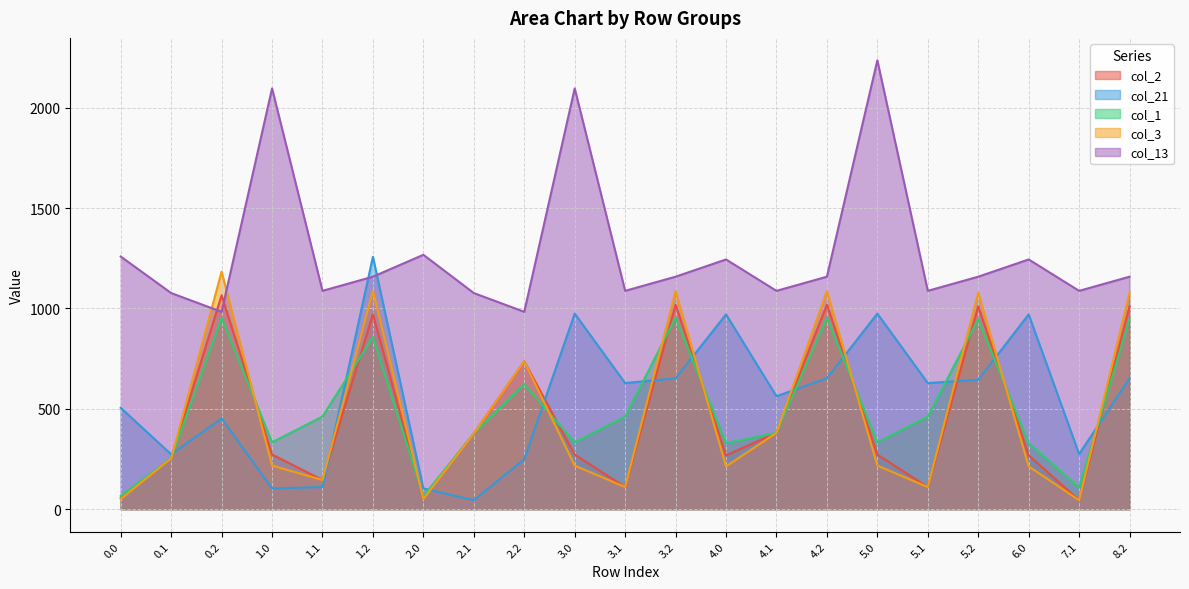

At which category is the sum across all series the highest?

1.2